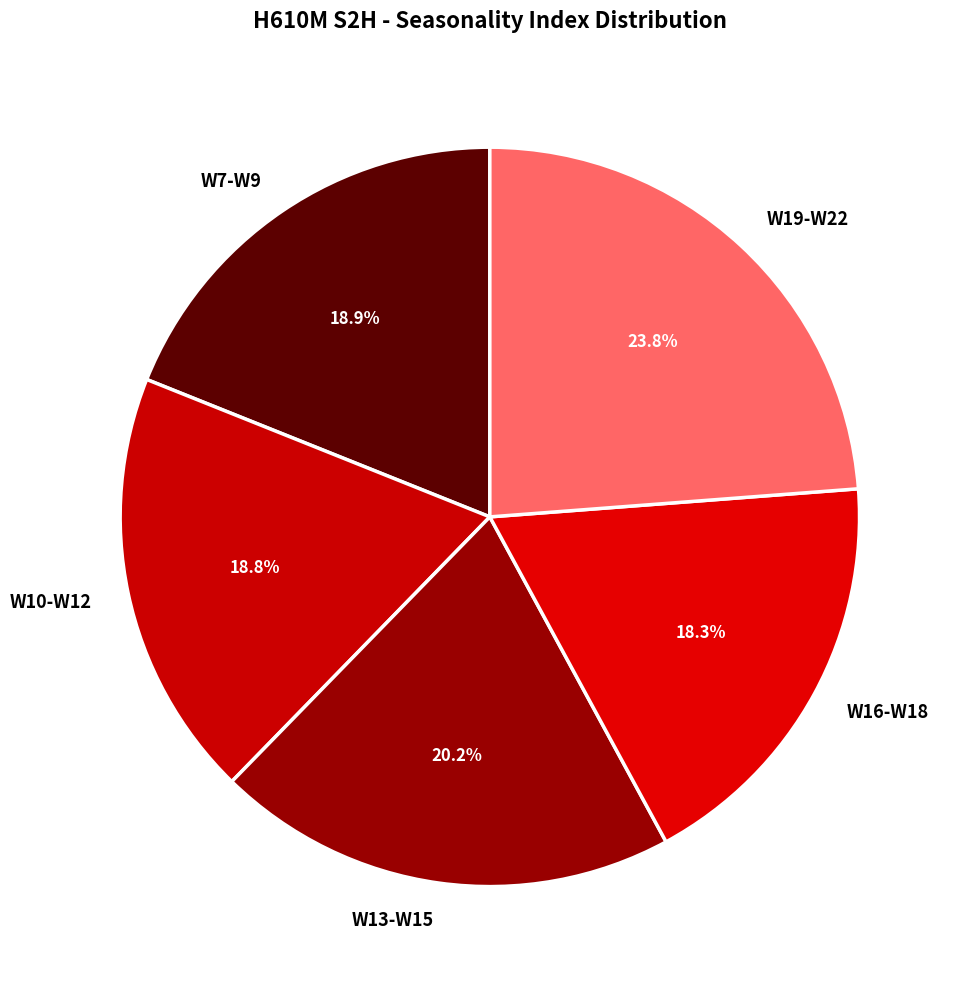

Is there a majority slice in this chart?

No